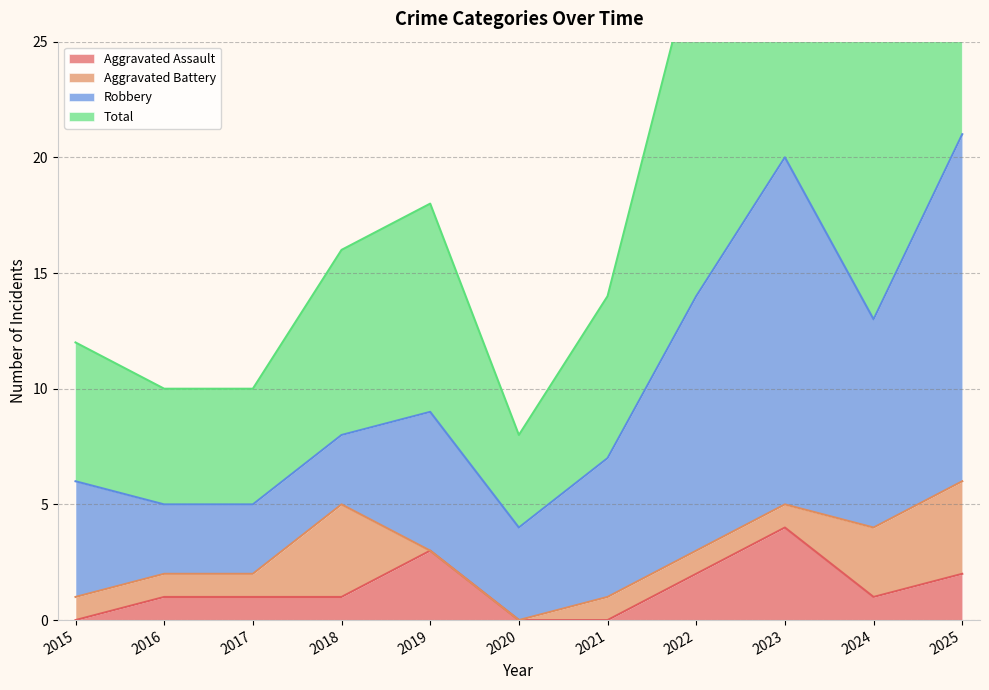

True or false: Aggravated Assault and Total intersect in this chart.

False